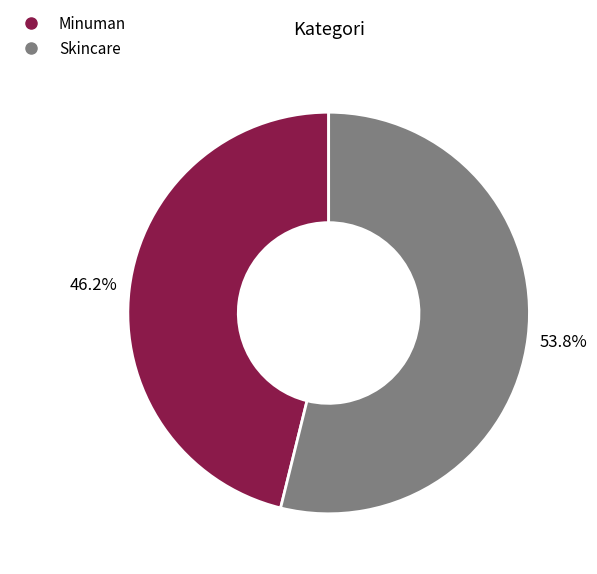

Rank the categories by value from lowest to highest.

Minuman, Skincare